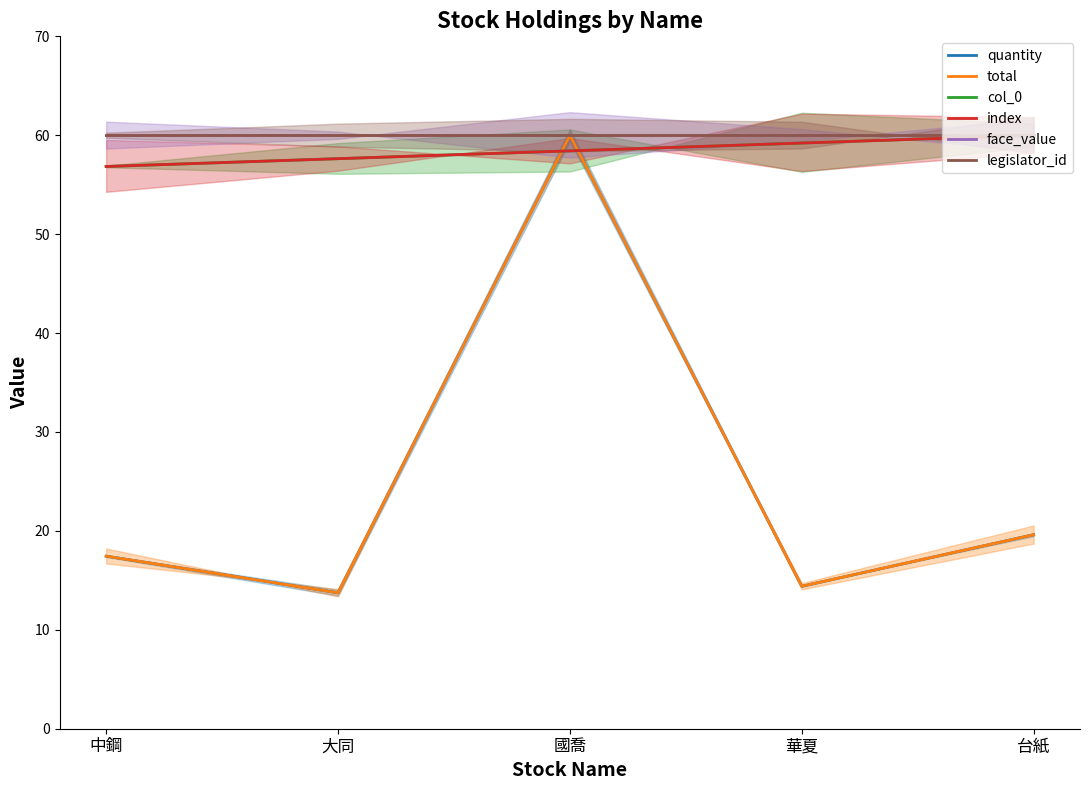

At 國喬, list the series in order from largest to smallest.

quantity, total, face_value, legislator_id, col_0, index